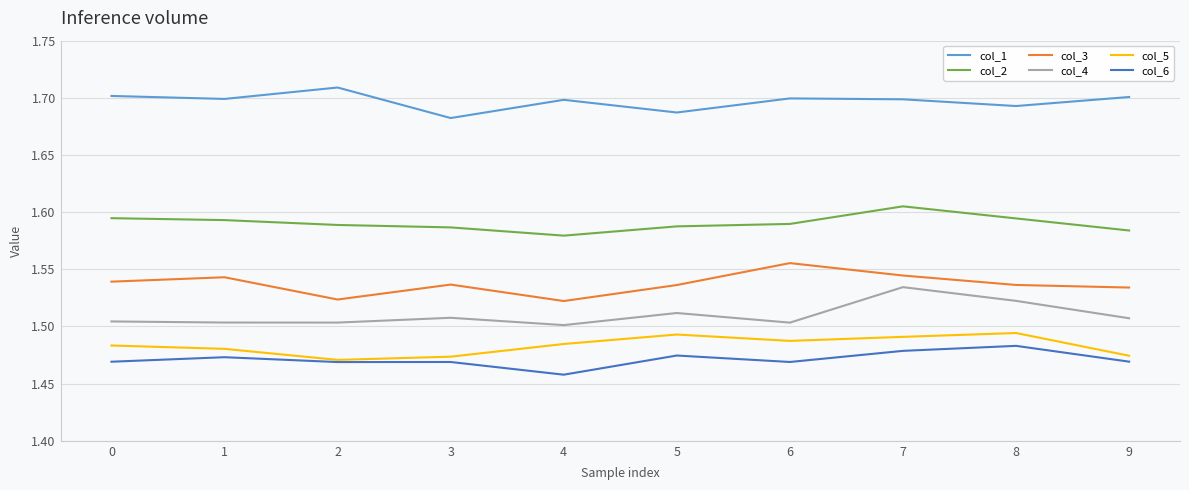

How many lines are shown in the chart?

6